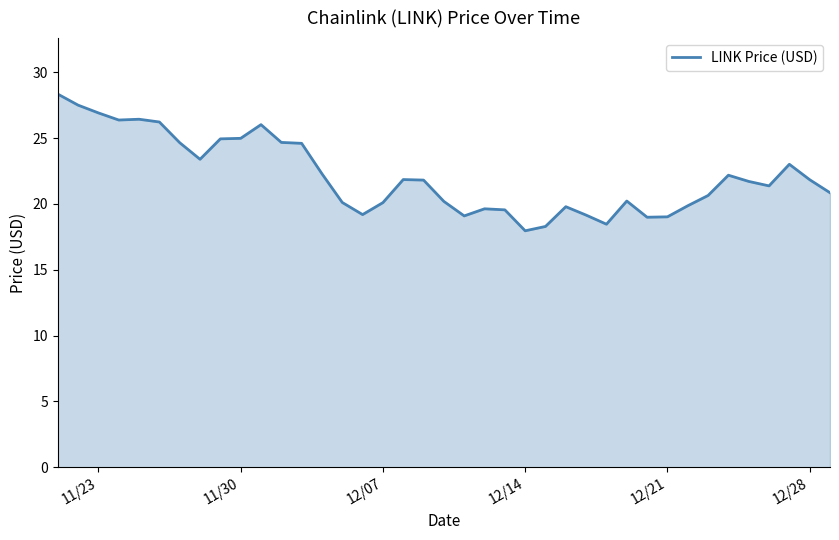

True or false: the data shows 7.0 at 14.

False